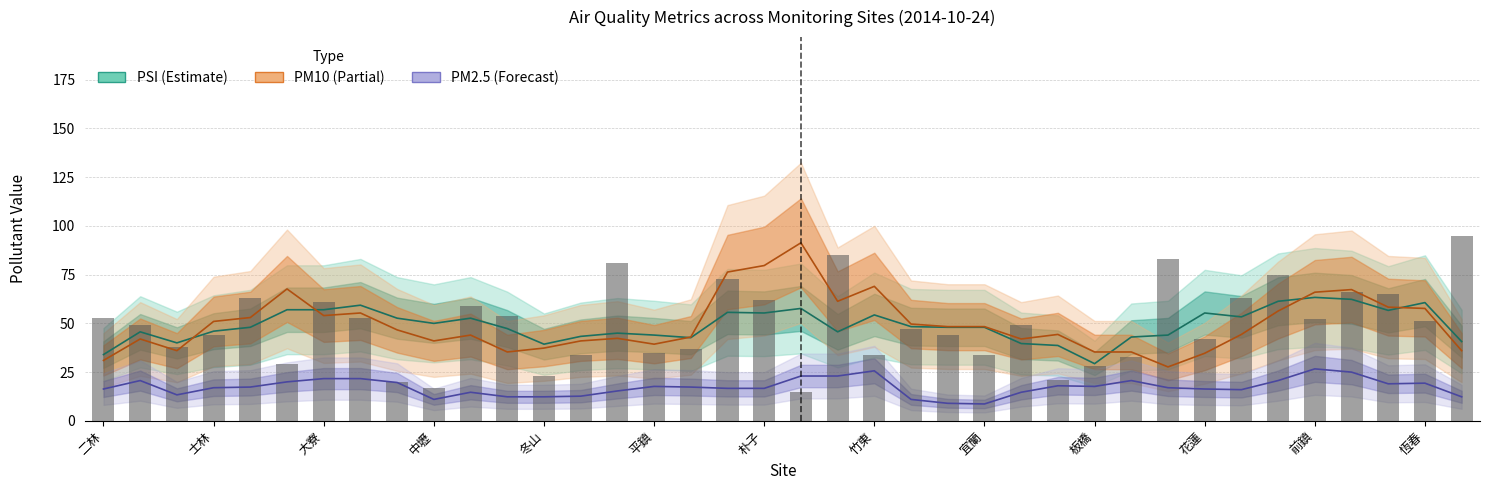

What is the sum of all PSI values?

1910.0